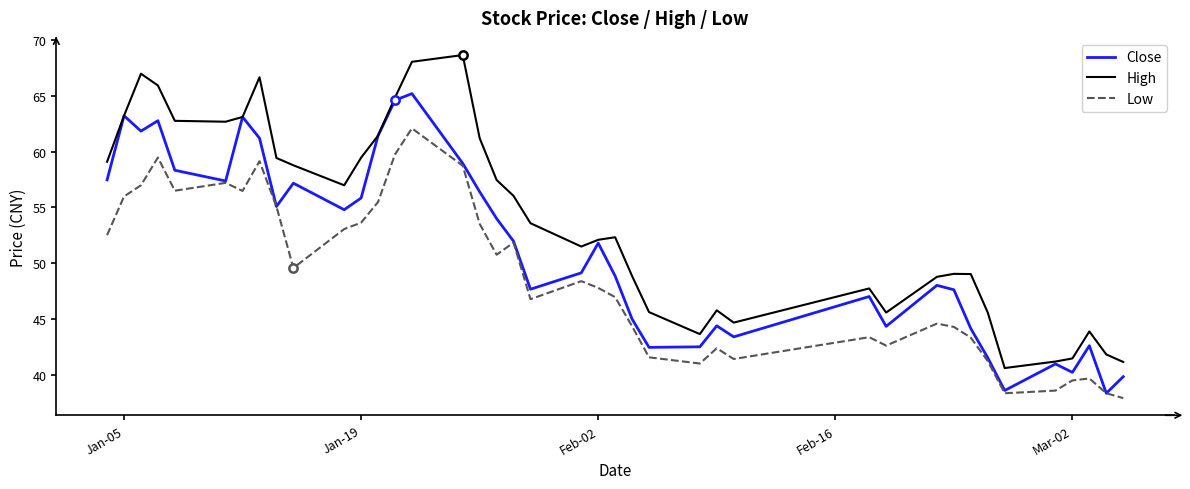

Which series has the largest total across all categories?

High